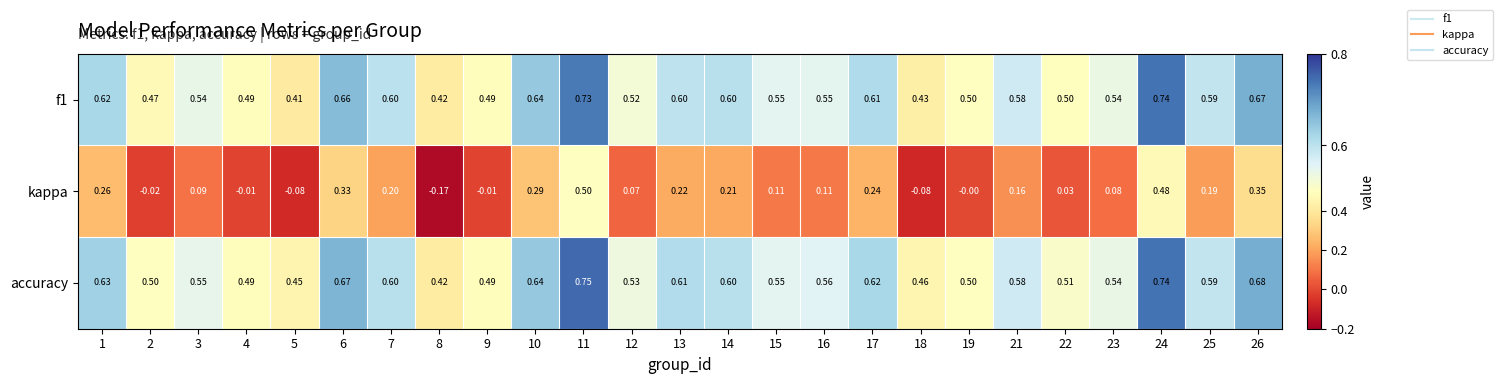

Which series has the widest spread of values?

kappa